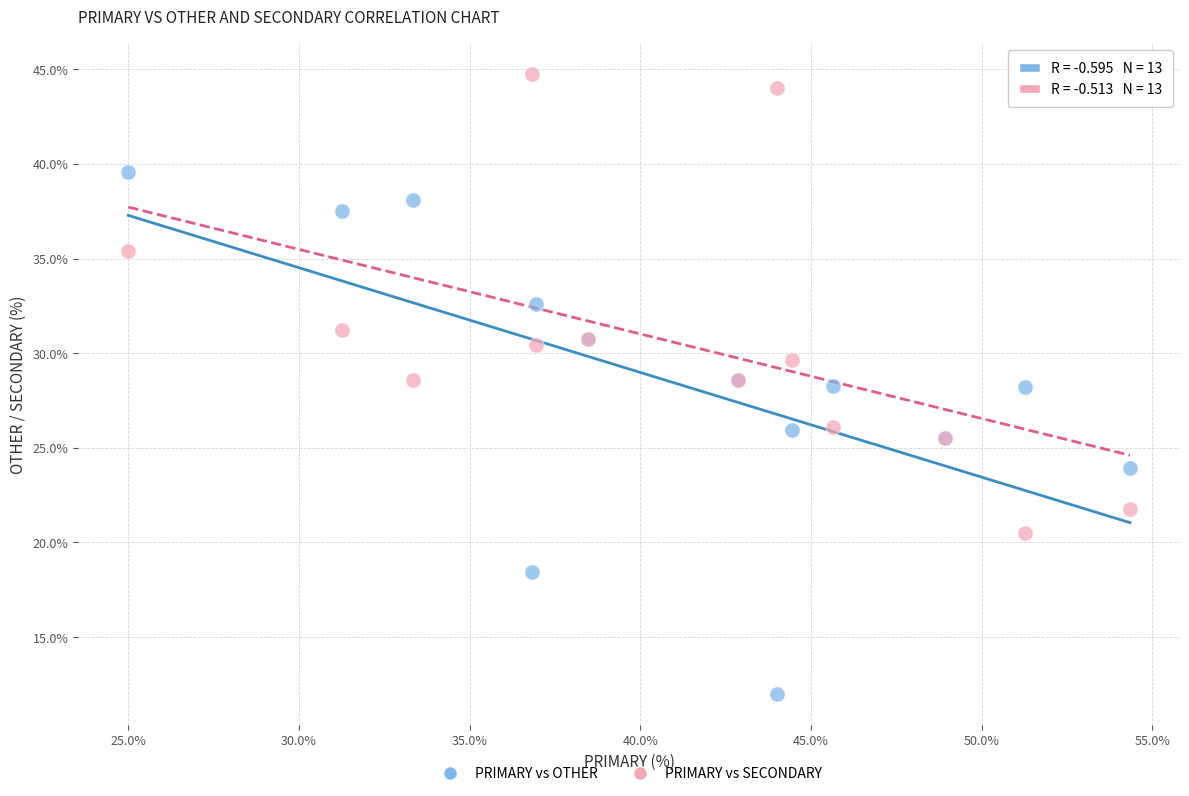

What is the X range (max minus min) for the scatter plot?

29.3